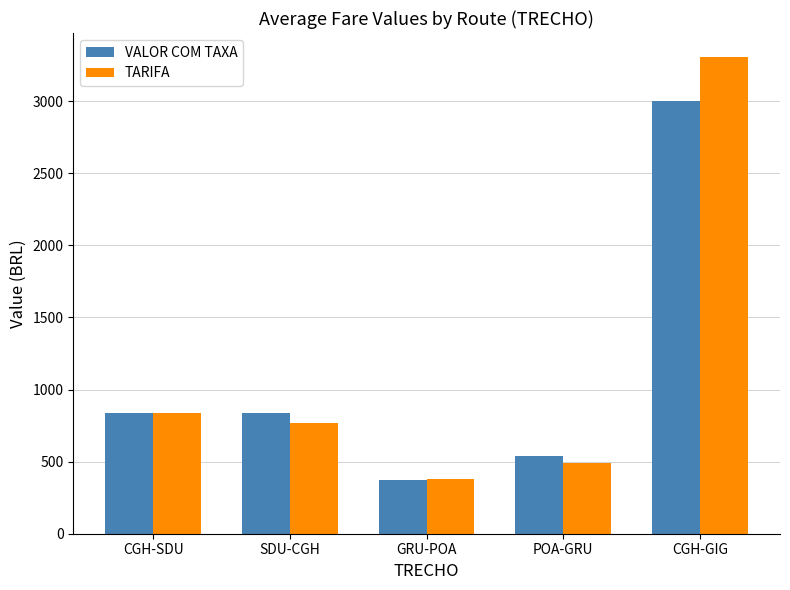

What is the label of the 1st bar from the left?

CGH-SDU